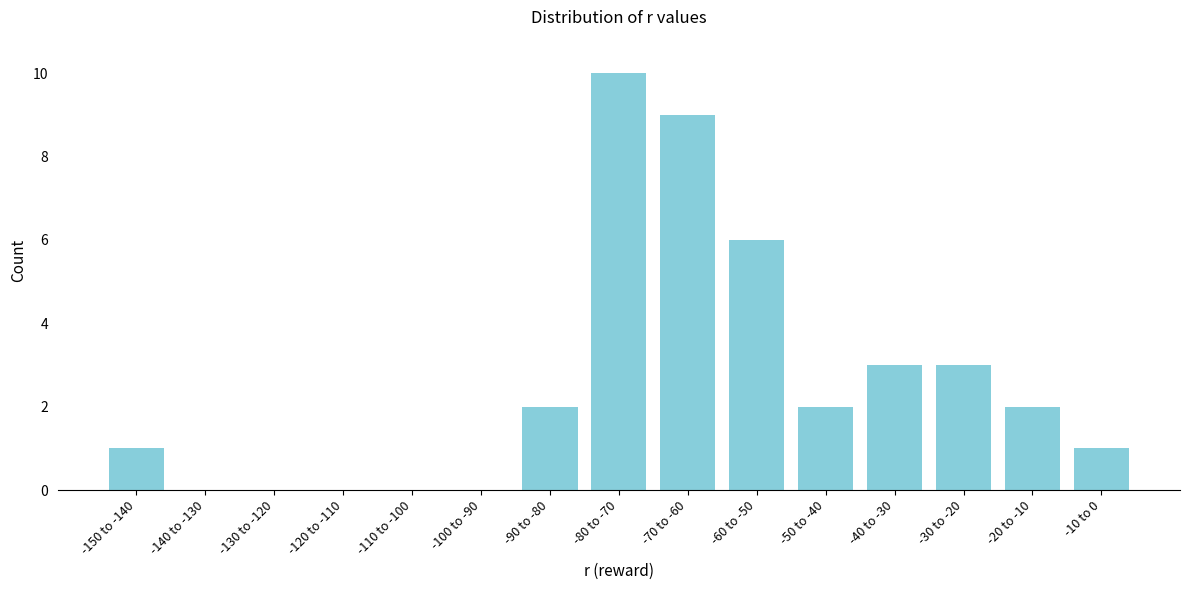

Reading left to right, what are all the values shown in this chart?

-150 to -140=1	-140 to -130=0	-130 to -120=0	-120 to -110=0	-110 to -100=0	-100 to -90=0	-90 to -80=2	-80 to -70=10	-70 to -60=9	-60 to -50=6	-50 to -40=2	-40 to -30=3	-30 to -20=3	-20 to -10=2	-10 to 0=1